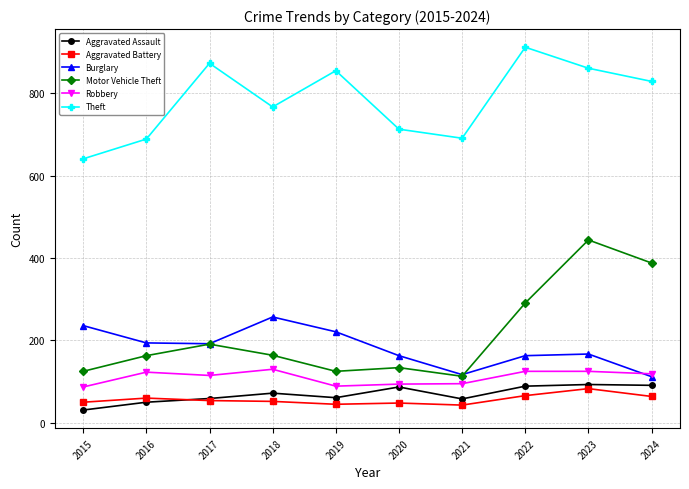

The Motor Vehicle Theft series shows 49 at 2015. True or false?

False